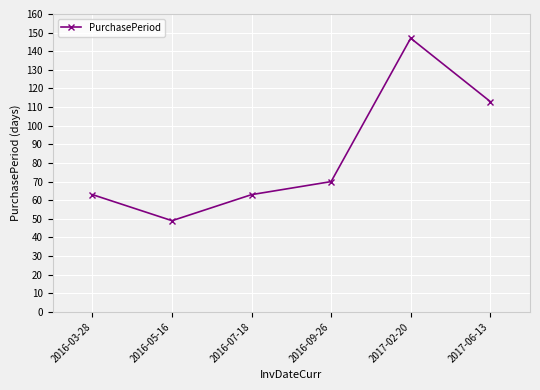

How many points are lower than both their immediate neighbors (excluding endpoints)?

1